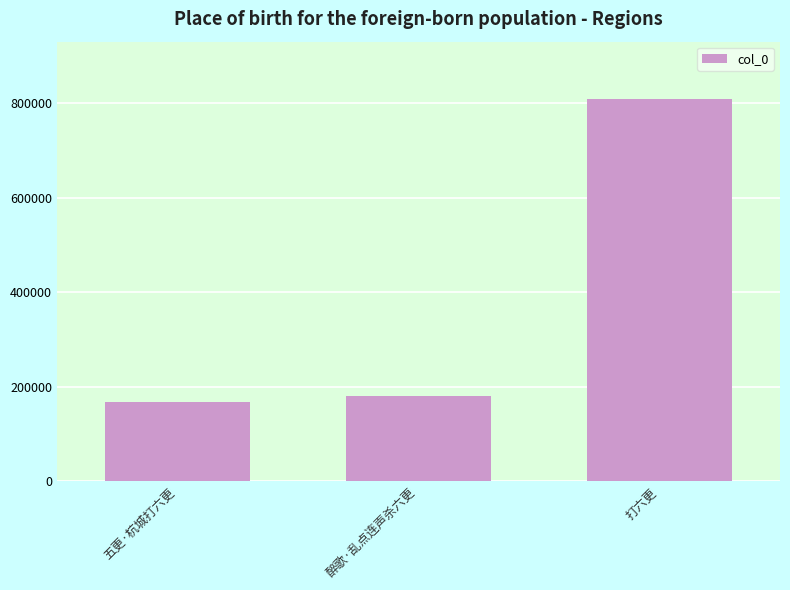

What is the difference between the values at 打六更 and 醉歌·乱点连声杀六更?

627055